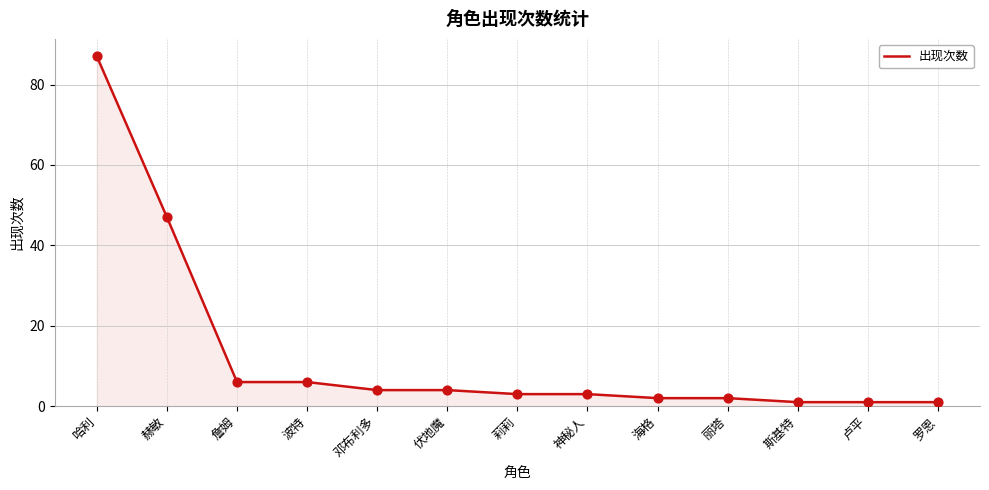

What is the change in value from 詹姆 to 罗恩?

-5